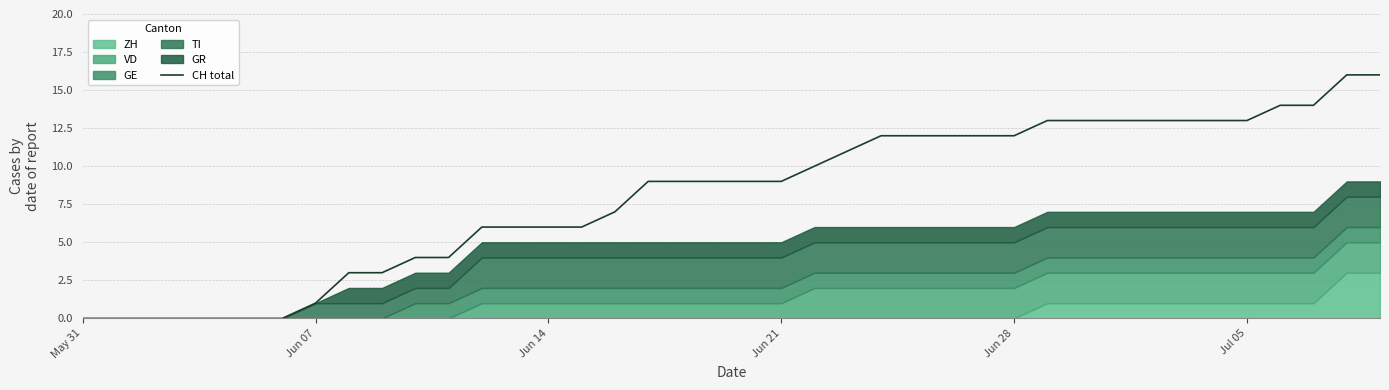

How many lines are shown in the chart?

1